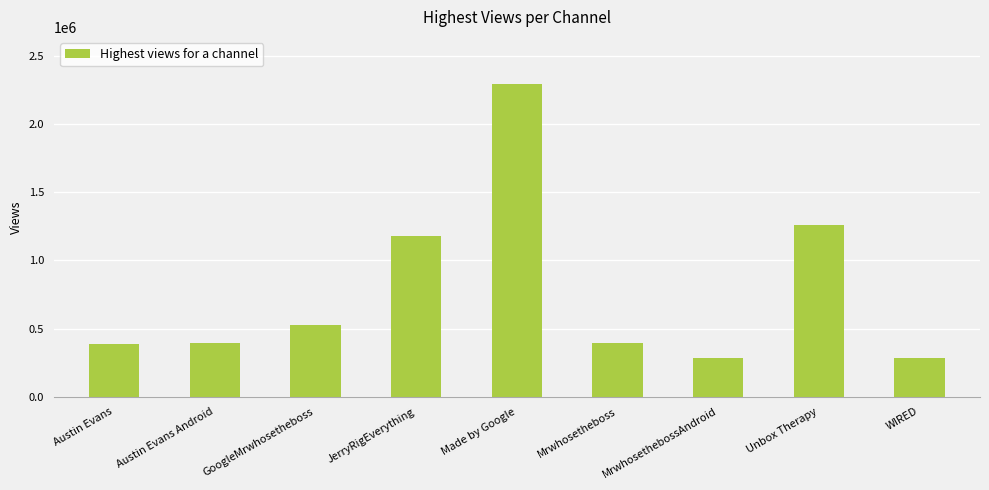

What is the value of the 8th bar from the left?

1259050